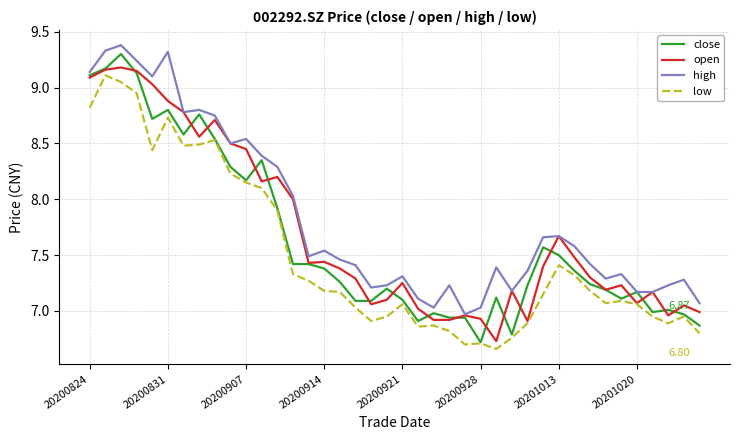

List the series in order of their overall mean, lowest first.

low, close, open, high